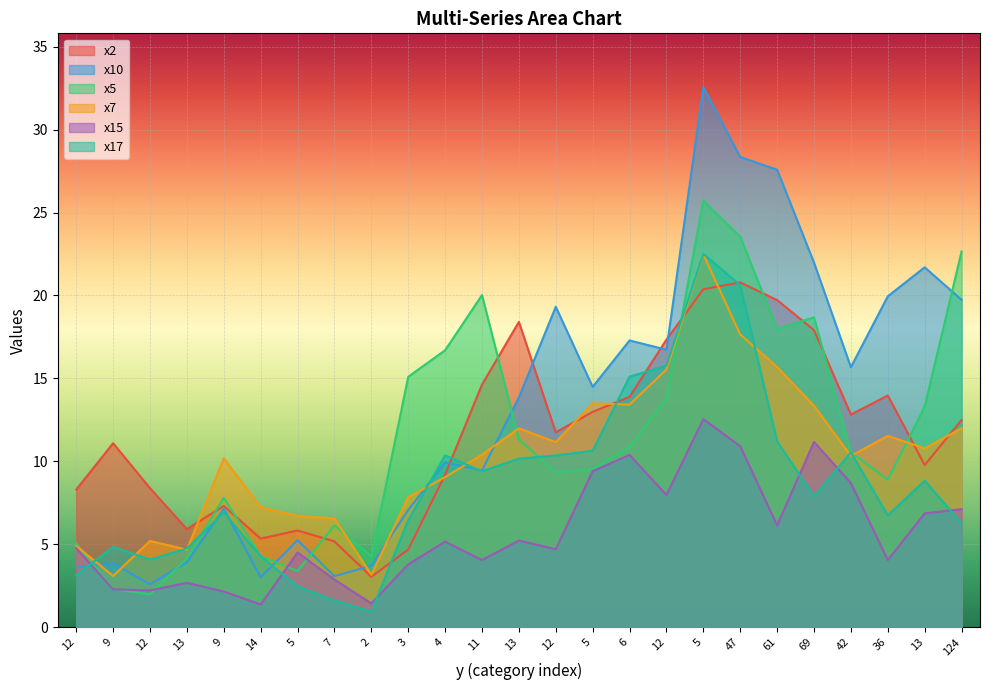

What is the label of the 24th point from the left?

13